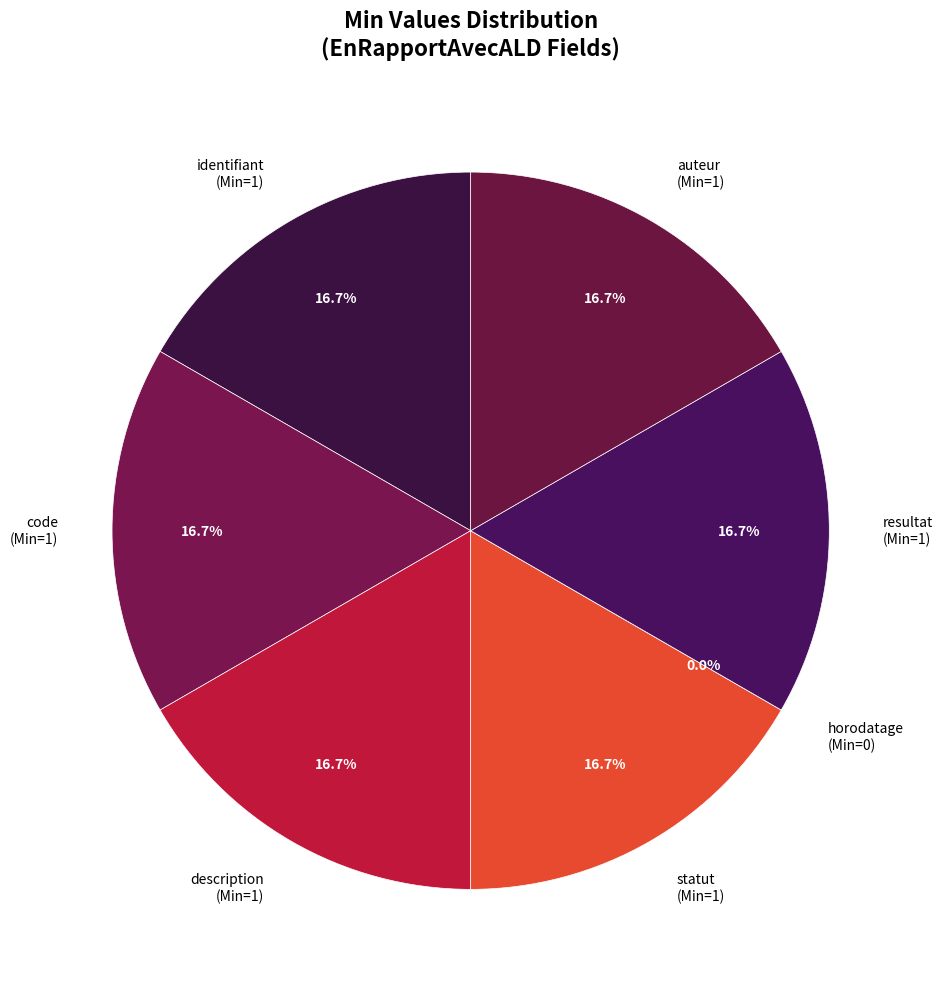

What percentage is NOT represented by EnRapportAvecALD.horodatage?

100.0%